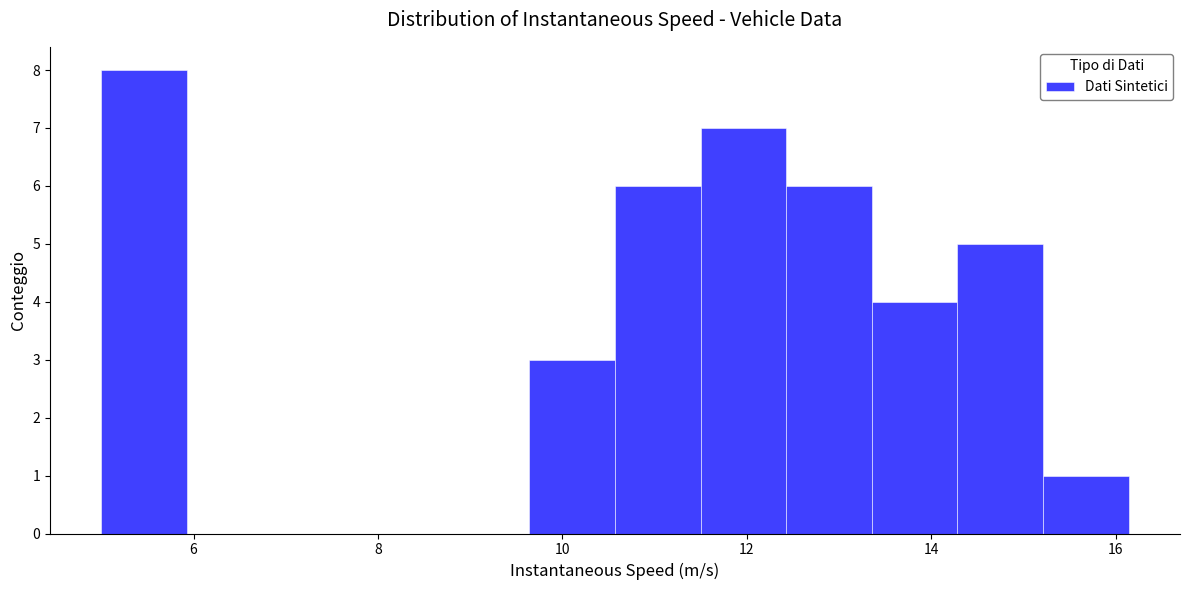

Reading left to right, list every bar in this chart as the range it spans on the x-axis followed by its height. Neither the bar edges nor the heights are printed on the chart, so give them approximately, as read against the axes.

5.0 to 6.0: 8
6.0 to 6.8: 0
6.8 to 7.8: 0
7.8 to 8.8: 0
8.8 to 9.6: 0
9.6 to 10.6: 3
10.6 to 11.4: 6
11.4 to 12.4: 7
12.4 to 13.4: 6
13.4 to 14.2: 4
14.2 to 15.2: 5
15.2 to 16.2: 1